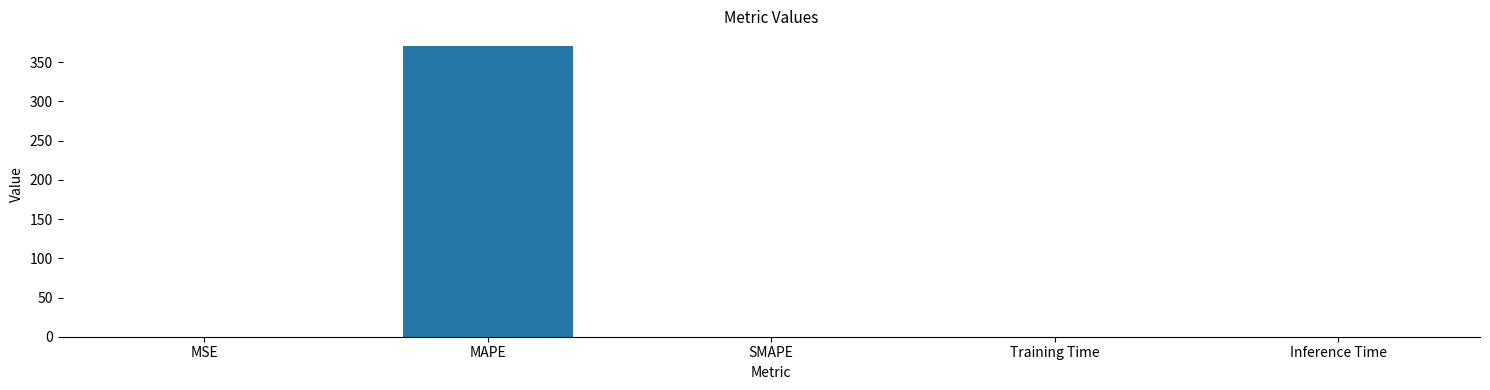

Between MAPE and MSE, which is larger?

MAPE